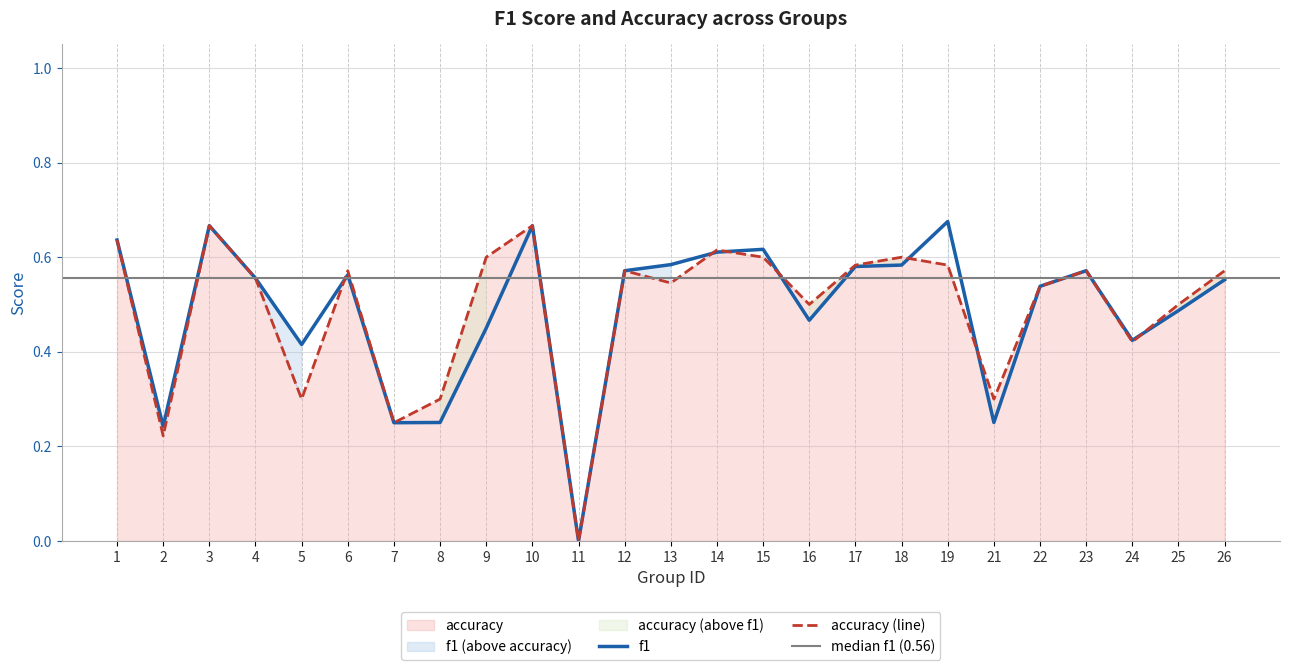

What is the average value of the accuracy series?

0.5